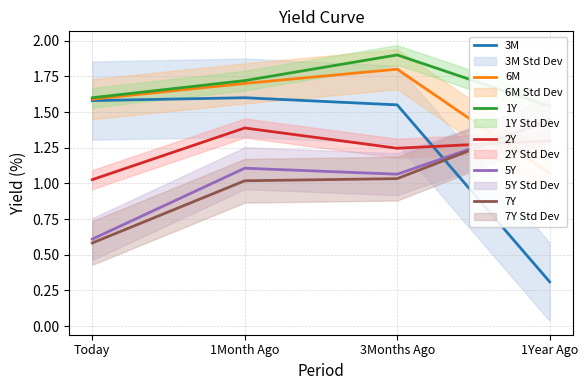

Which series changed the most between 3Months Ago and 1Year Ago?

3M